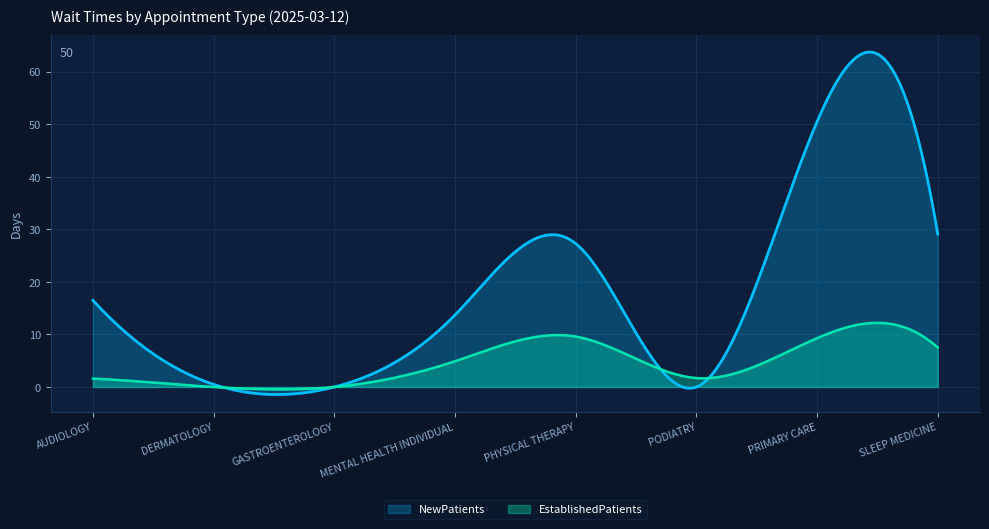

Rank the series by their average value, from highest to lowest.

NewPatients, EstablishedPatients